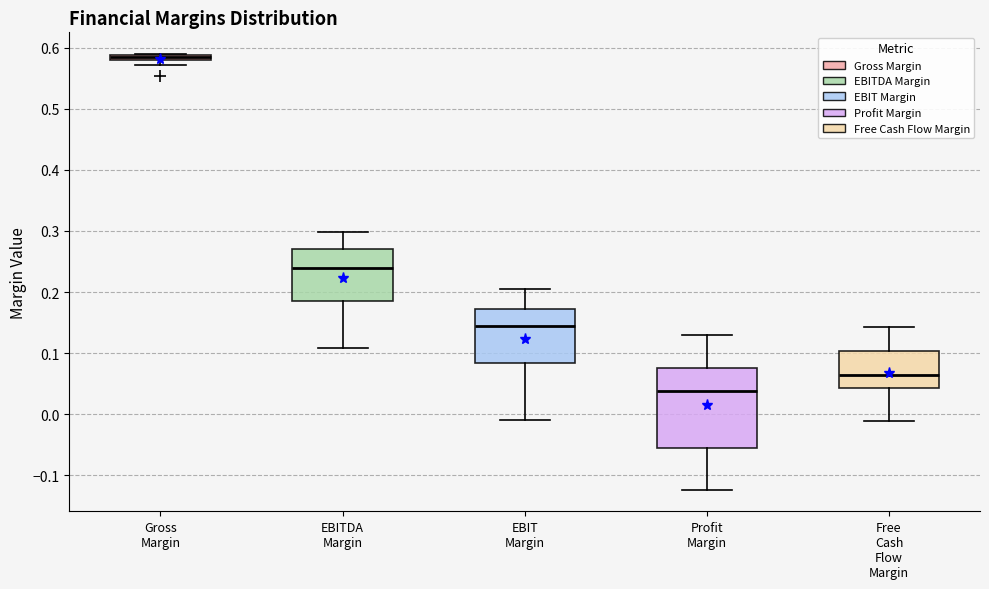

Which box has the lowest median line?

Profit Margin